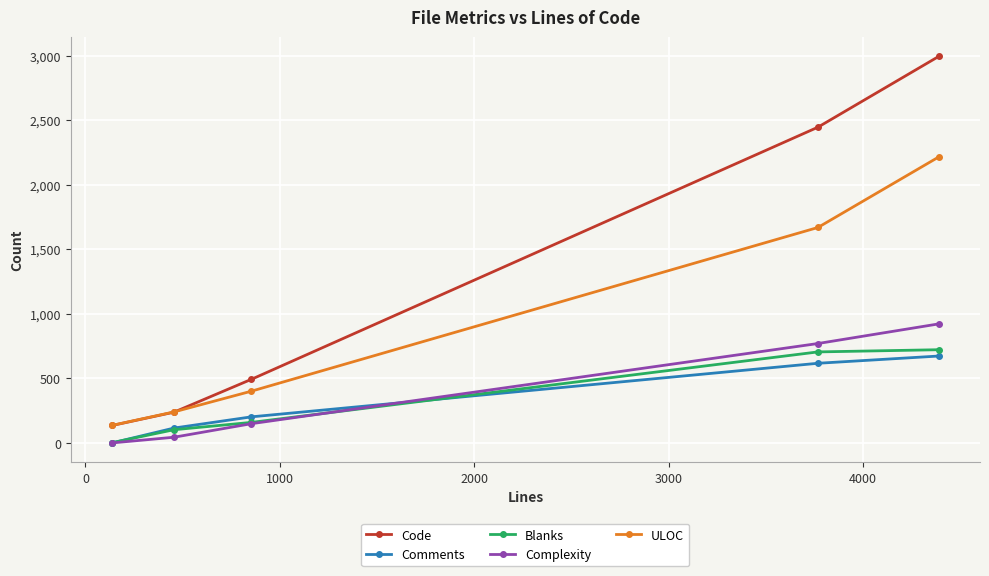

Reading right to left, list all the values displayed in this chart.

Code: 2994	2446	493	238	135
Comments: 673	617	202	115	0
Blanks: 722	705	159	102	2
Complexity: 922	770	149	44	0
ULOC: 2215	1669	401	240	136